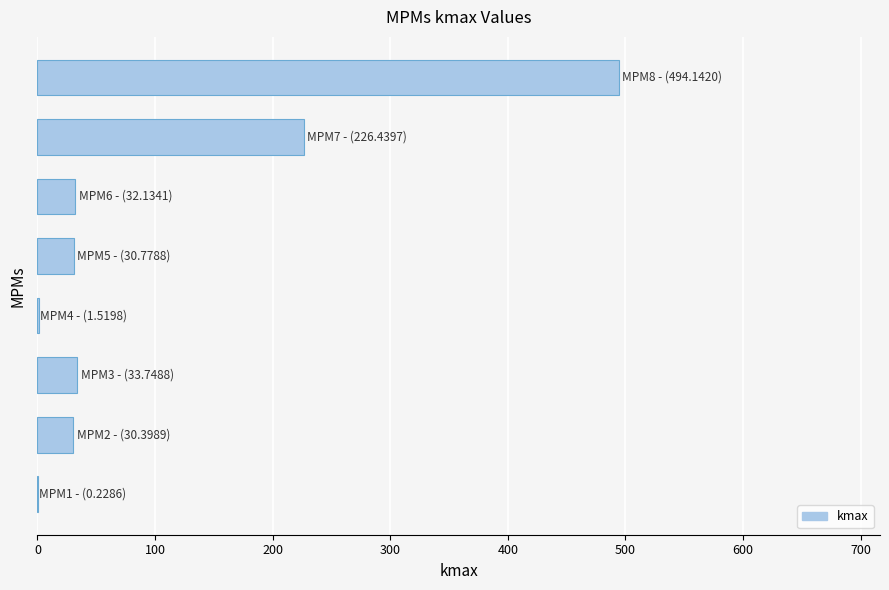

What is the sum of all values?

849.4